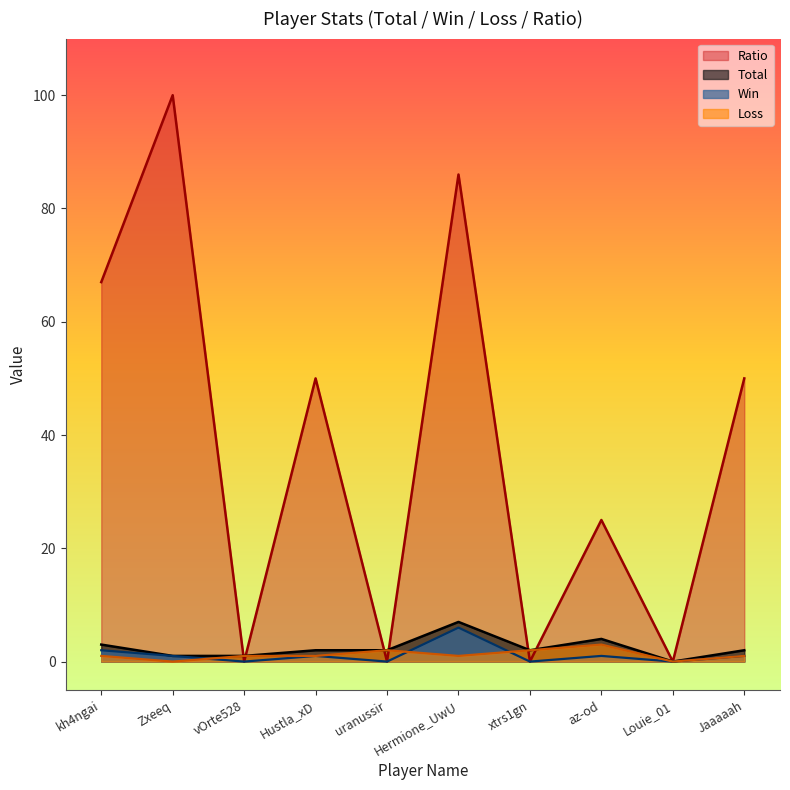

What are all the series names shown in the legend?

Ratio, Total, Win, Loss